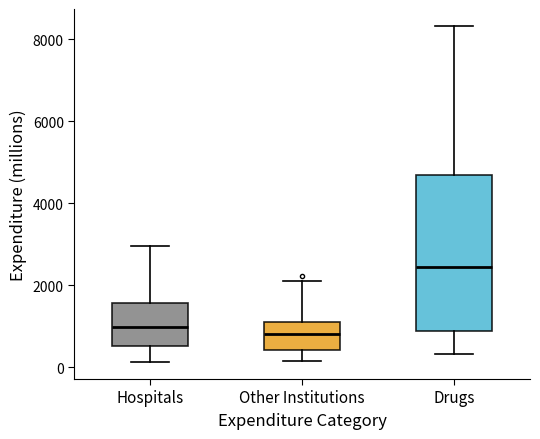

Where does the lower whisker of the box for Hospitals end on the y-axis? The values are not printed on the chart, so give them approximately, as read against the axis.

200